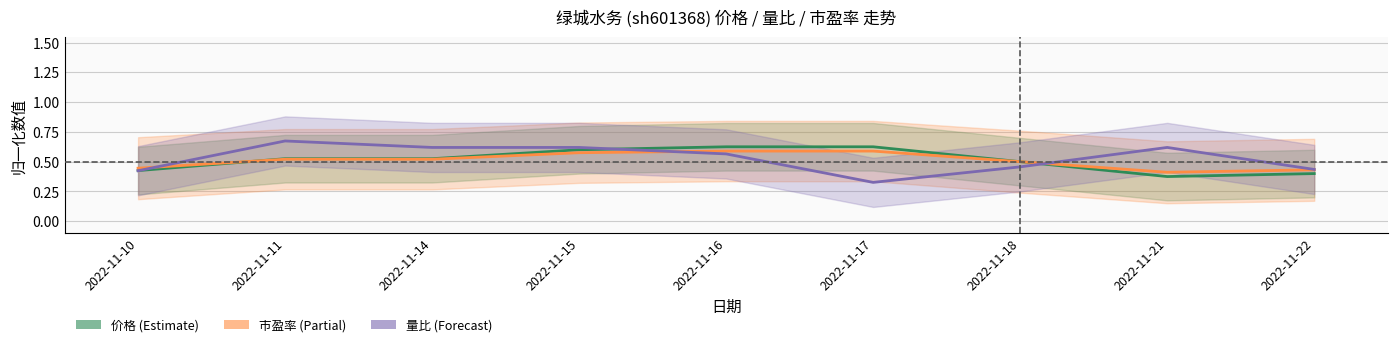

Where is 量比 nearest to the value 0?

2022-11-17